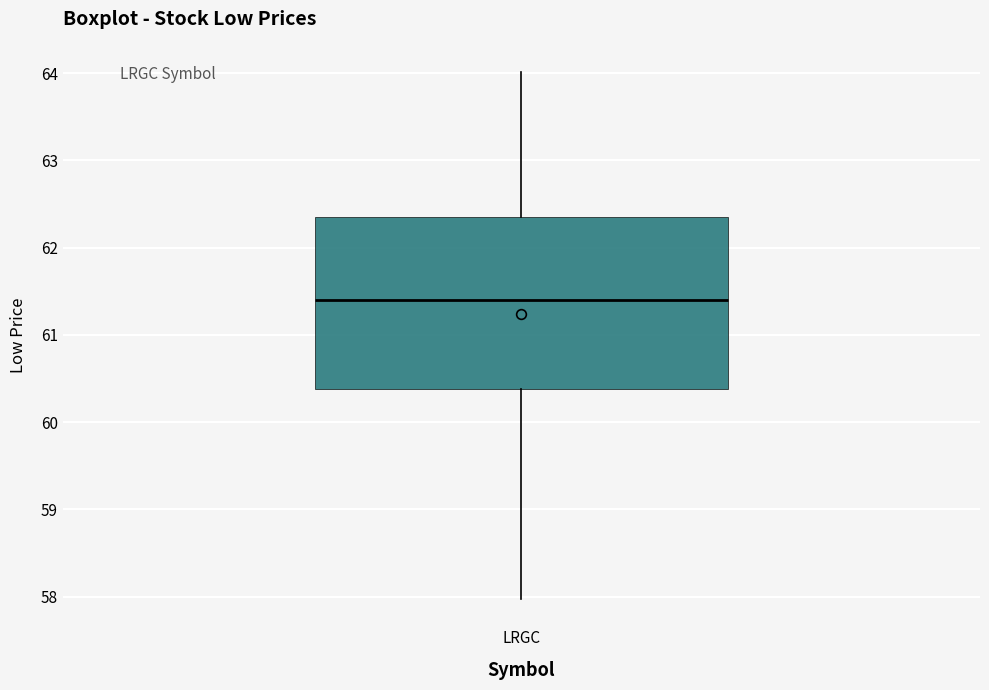

Transcribe this box plot: give where the median line is, the range the box spans, and where the two whiskers end, as read against the y-axis. The values are not printed on the chart, so give them approximately, as read against the axis.

median 61.4, box 60.4 to 62.3, whiskers 58.0 to 64.0